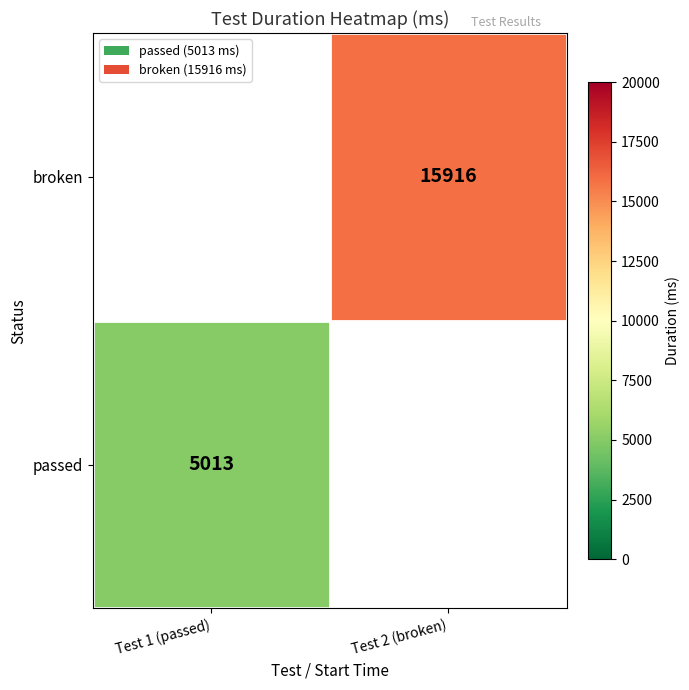

What is the spread (max minus min) of values at Test 1 (passed)?

5013